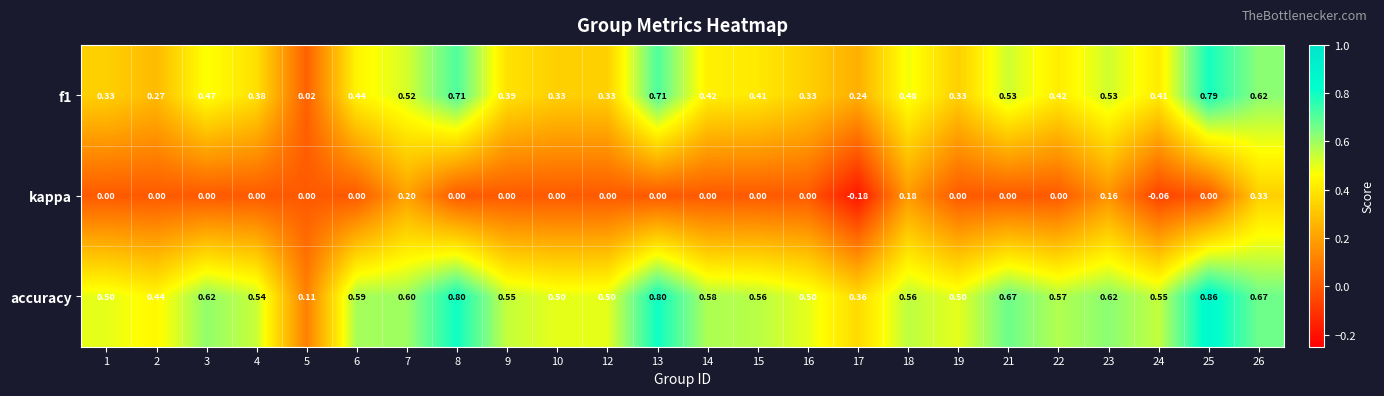

Between 16 and 17, which series saw the biggest shift?

kappa